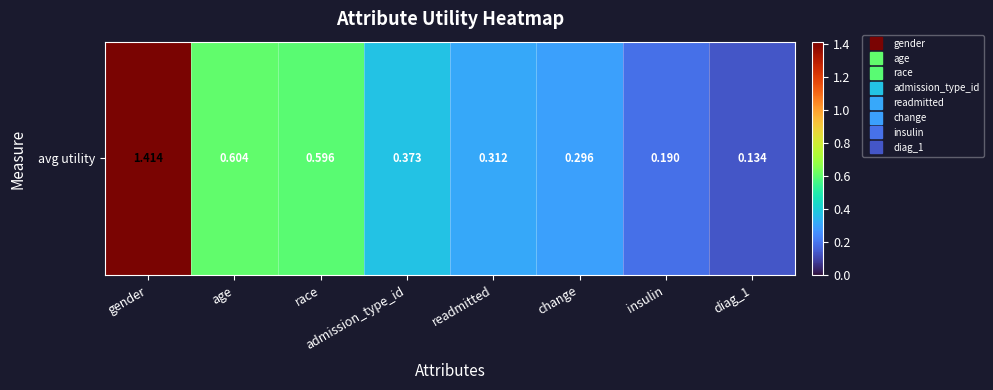

At which label is the value closest to 0?

diag_1